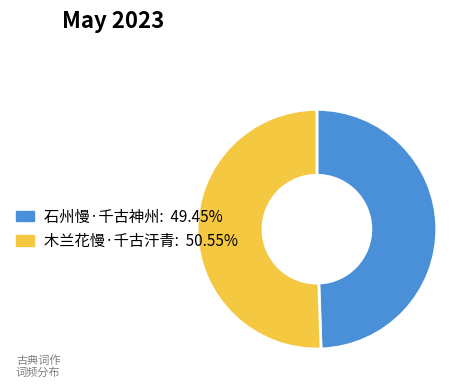

Rank the categories by value from highest to lowest.

木兰花慢·千古汗青, 石州慢·千古神州